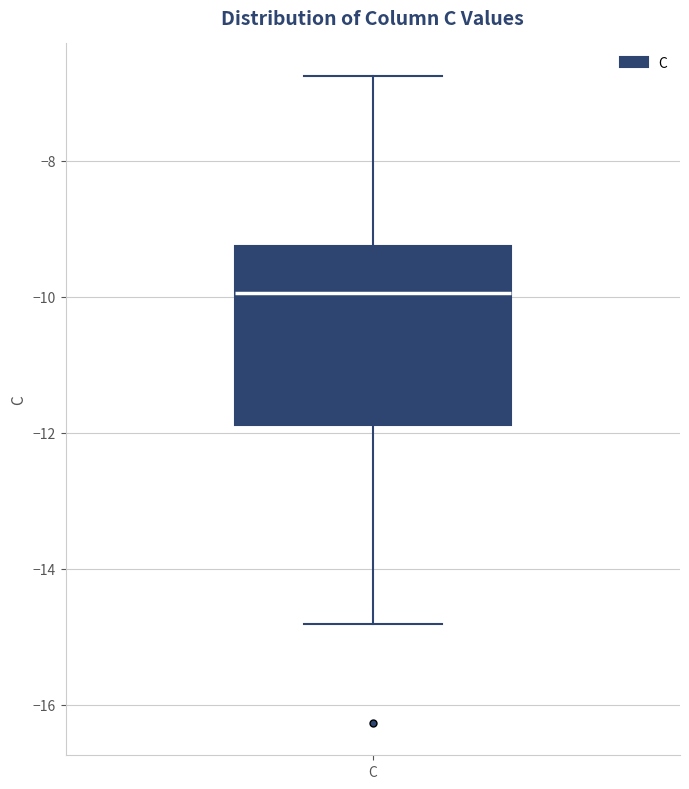

Read this box plot against the y-axis: the position of the median line, the range covered by the box, and the ends of both whiskers. The values are not printed on the chart, so give them approximately, as read against the axis.

median -10.0, box -11.8 to -9.2, whiskers -14.8 to -6.8